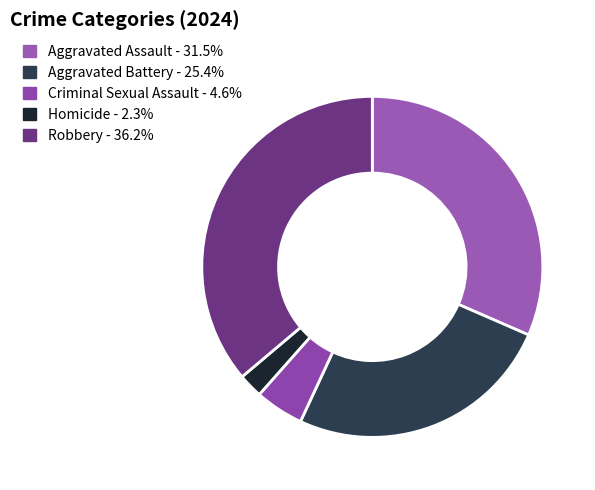

What is the smallest slice in the pie chart?

Homicide